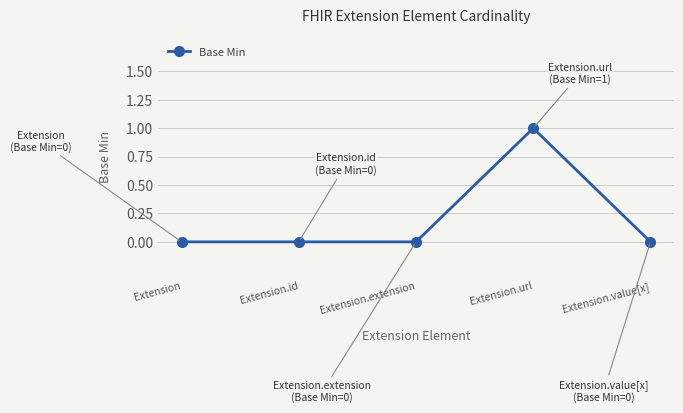

The value at Extension is 0. True or false?

True